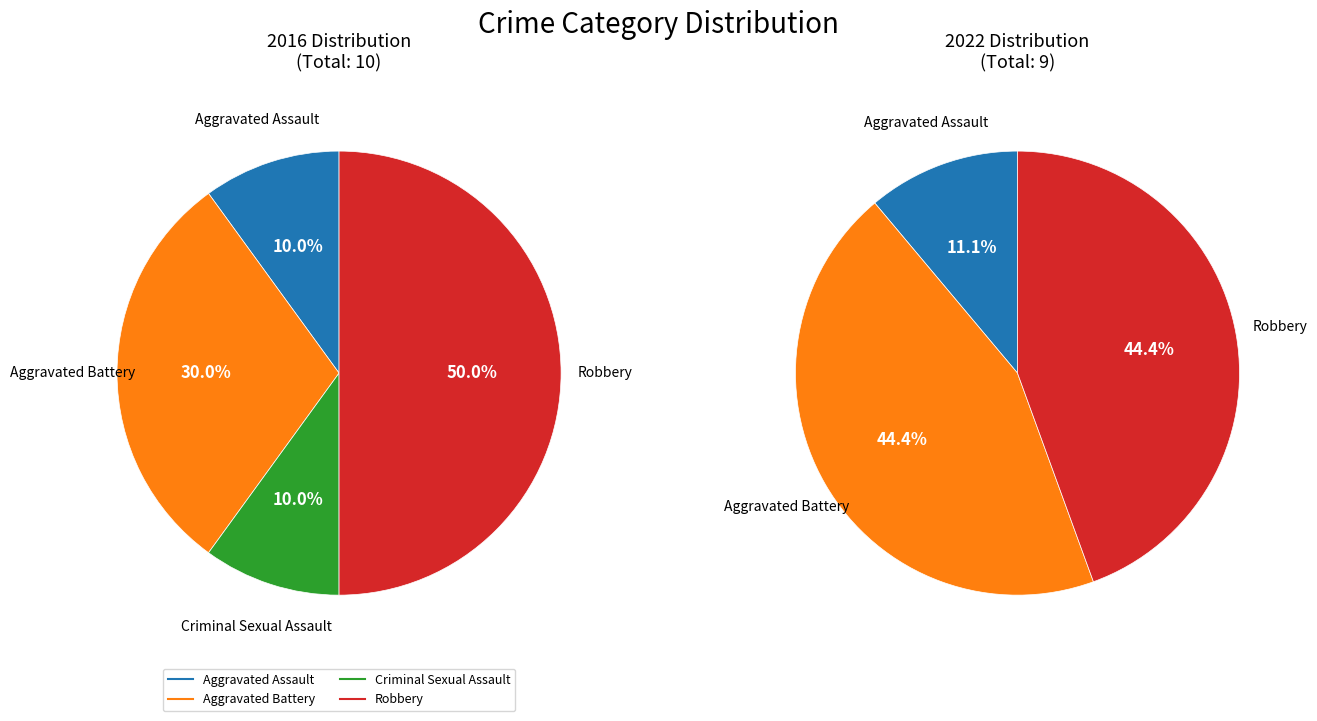

Does 3 account for over 50% of the chart?

No